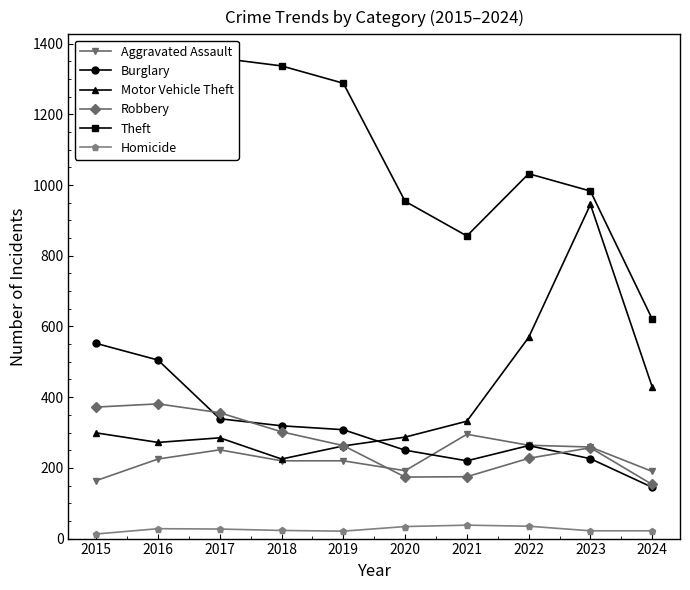

True or false: Motor Vehicle Theft has a value of 272 at 2016.

True